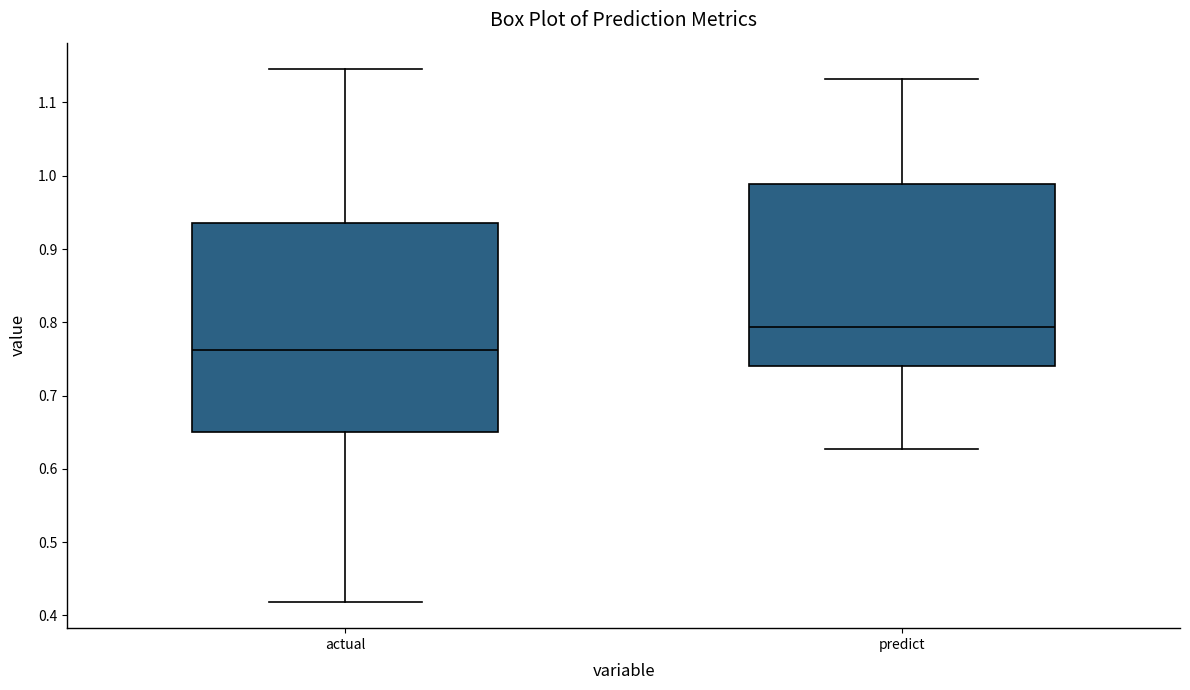

Reading left to right, read every box against the y-axis: the position of its median line, the range the box covers, and the ends of its whiskers. The values are not printed on the chart, so give them approximately, as read against the axis.

actual: median 0.76, box 0.65 to 0.94, whiskers 0.42 to 1.15
predict: median 0.79, box 0.74 to 0.99, whiskers 0.63 to 1.13